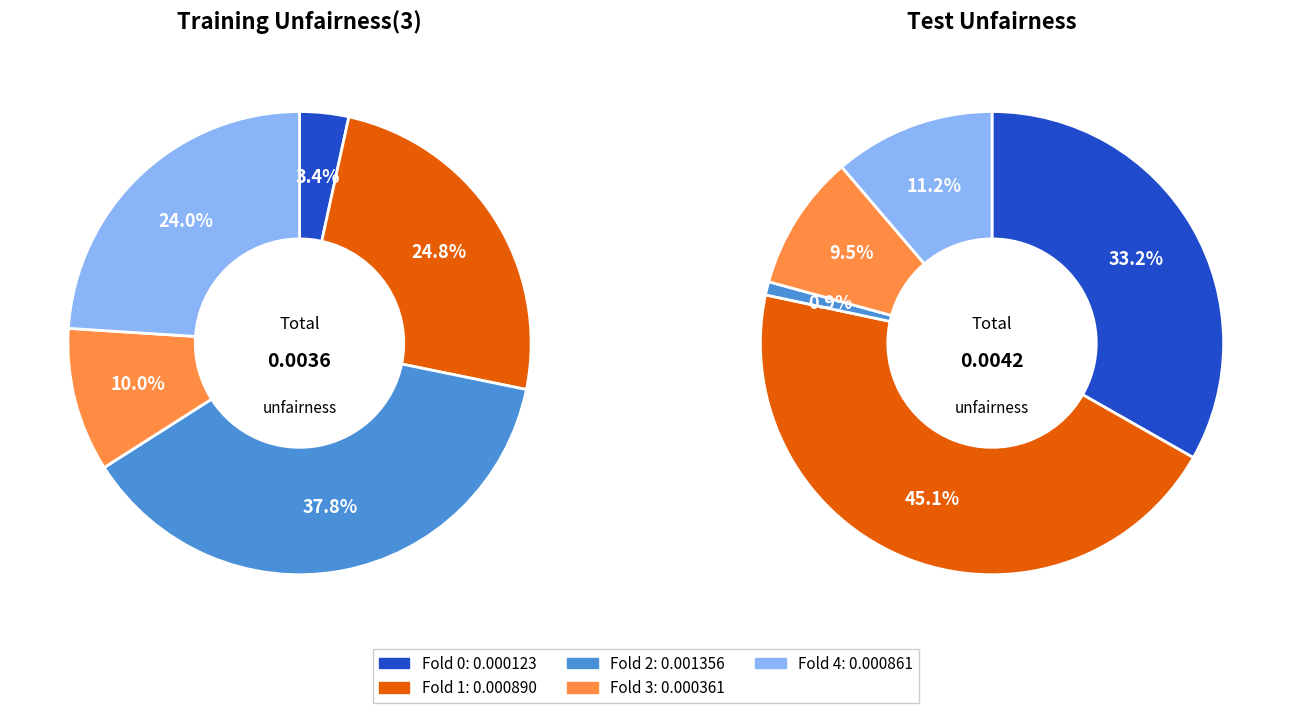

Rank the categories by Test unfairness value from highest to lowest.

Fold 1, Fold 0, Fold 4, Fold 3, Fold 2